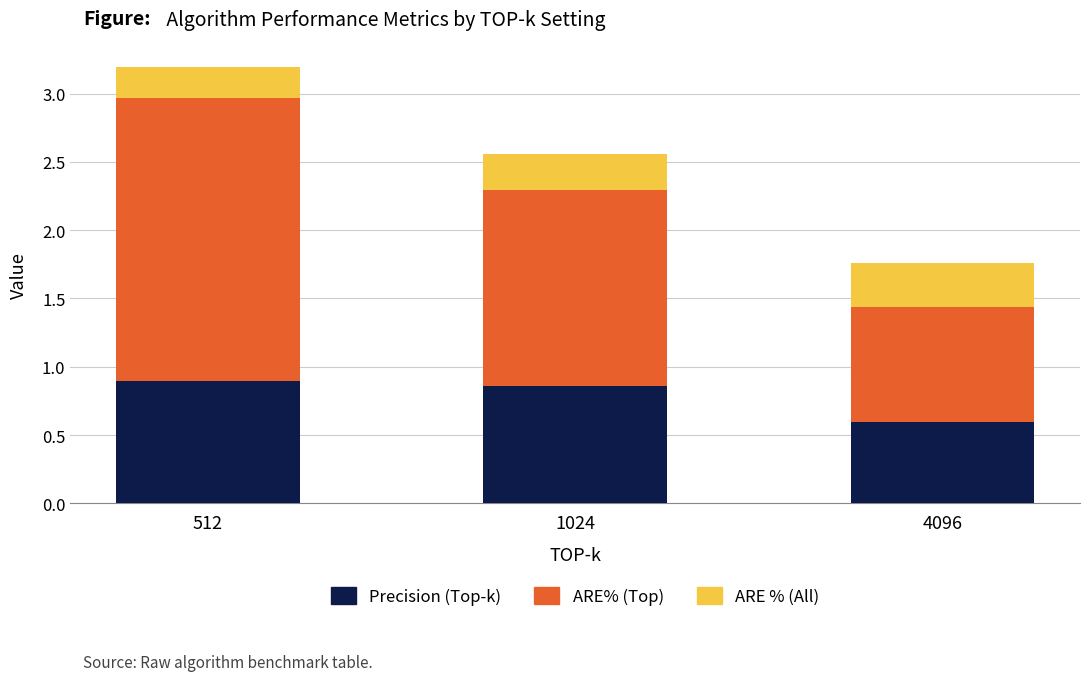

What is the sum of all Precision (Top-k) values?

2.3